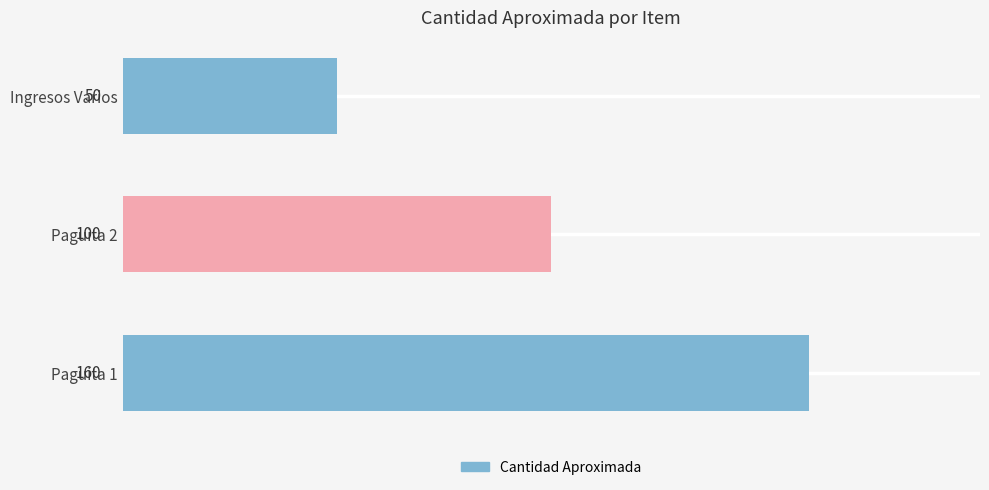

How many data points does each series have?

3